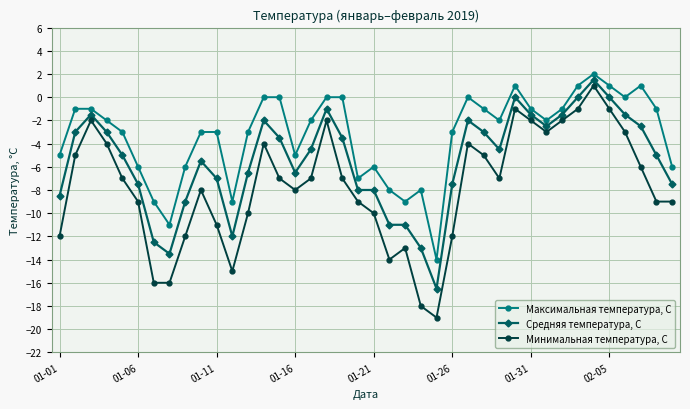

What is the sum of all Средняя температура, С values?

-220.5